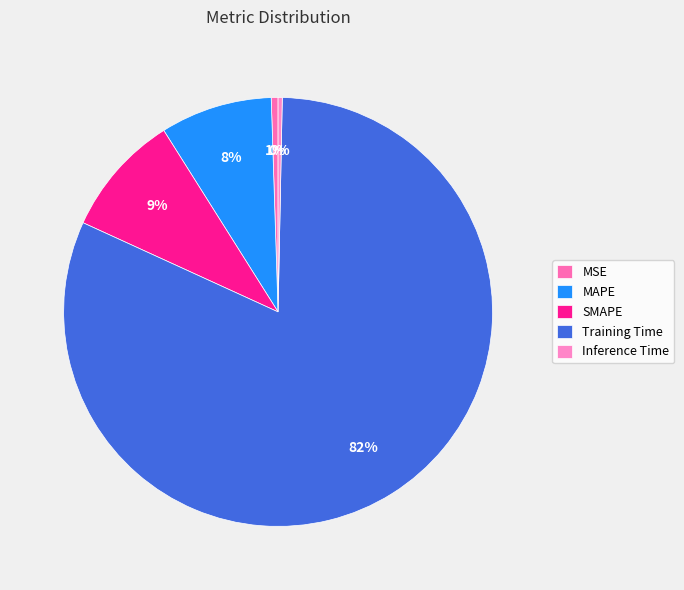

Which slice is the largest?

Training Time